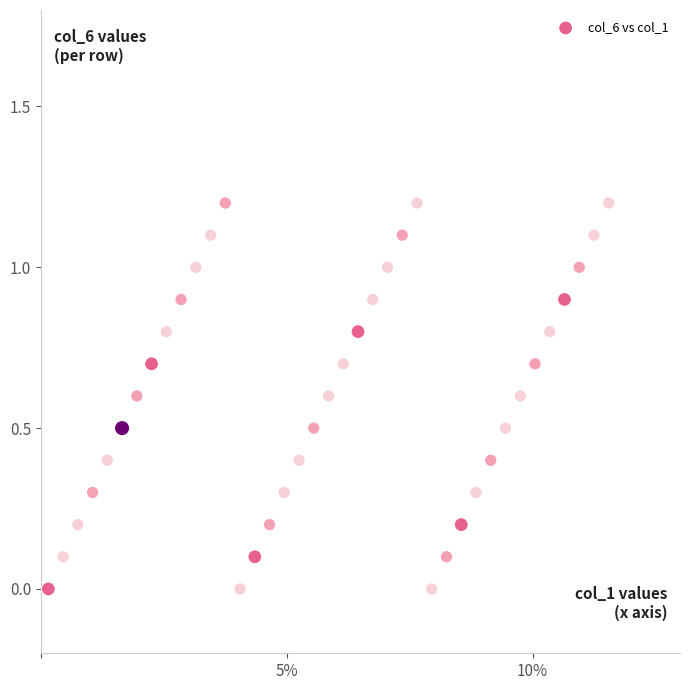

What is the range of X values (max minus min)?

114.0